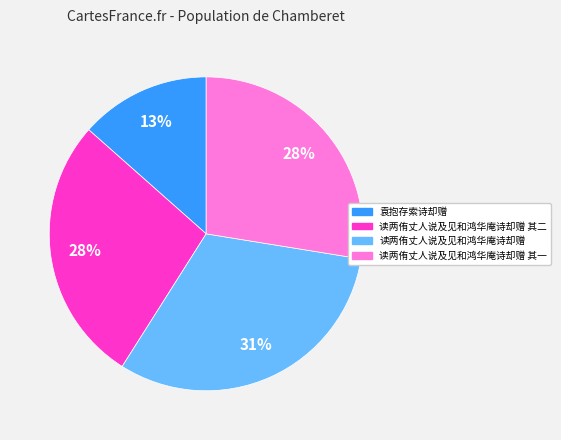

Is there any slice that represents more than half of the pie?

No